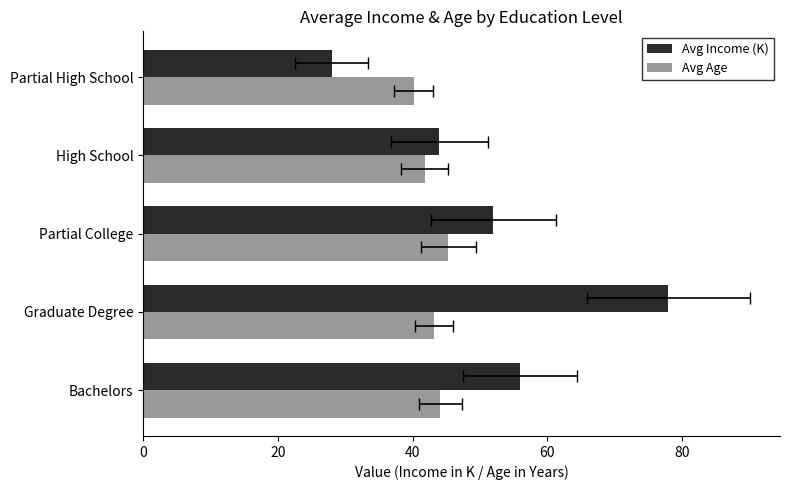

True or false: Avg Income (K) has a value of 58.8 at High School.

False